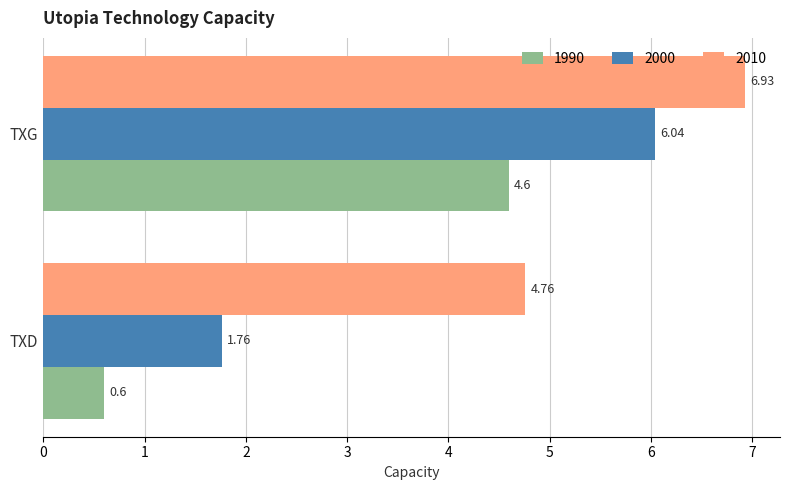

Between TXD and TXG, which series saw the biggest shift?

2000